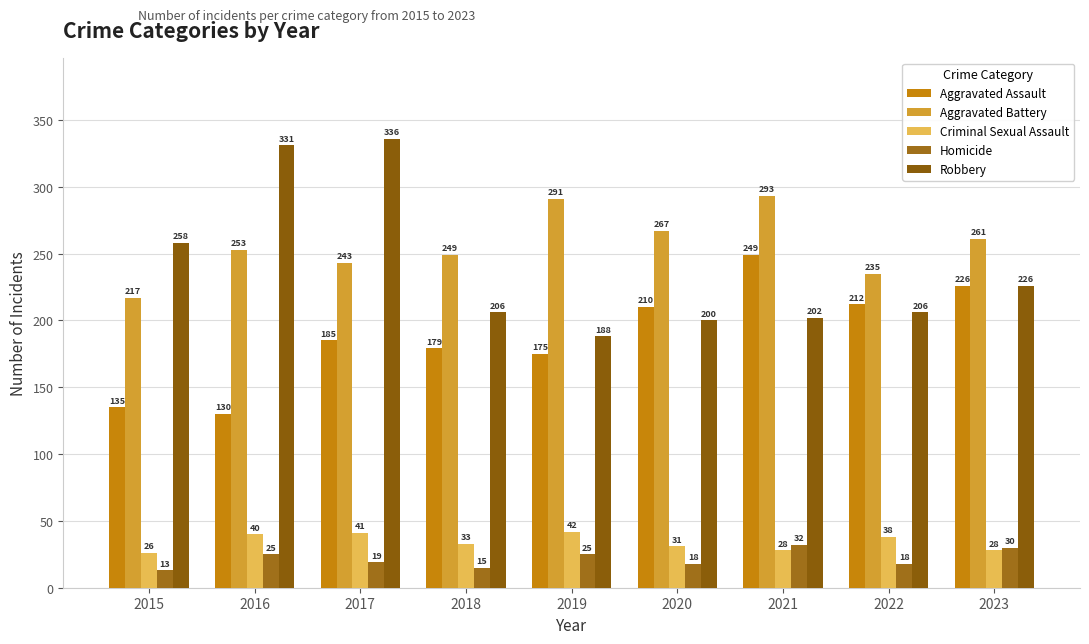

What is the sum of the Homicide values at 2023 and 2018?

45